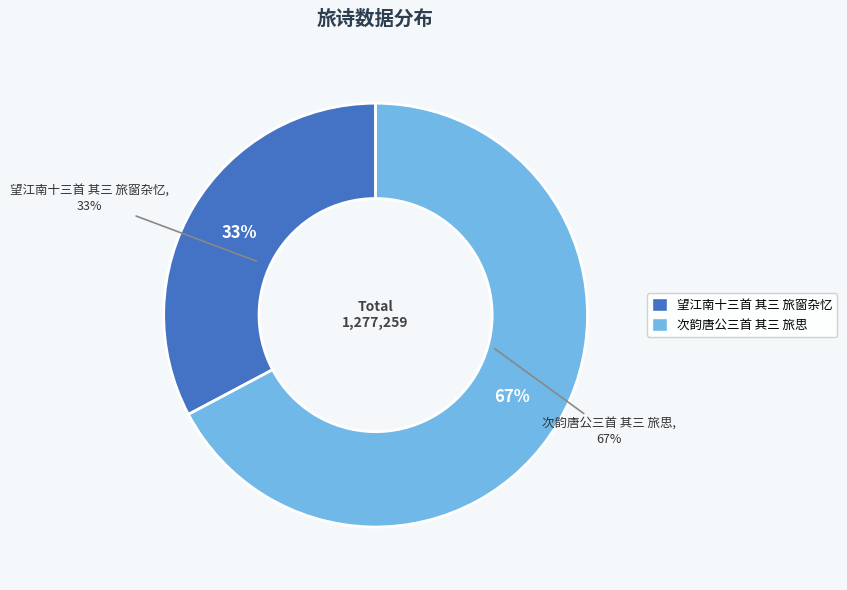

True or false: 望江南十三首 其三 旅窗杂忆 accounts for 48% of the total.

False